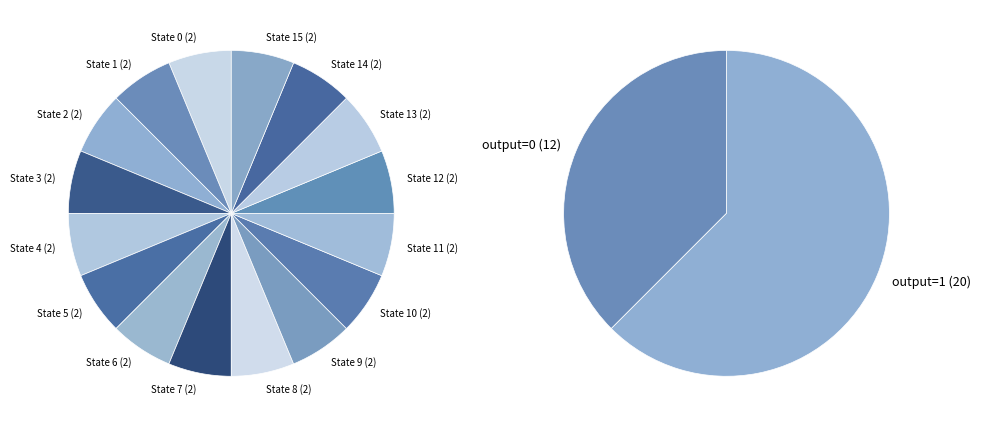

Is there a majority slice in this chart?

No